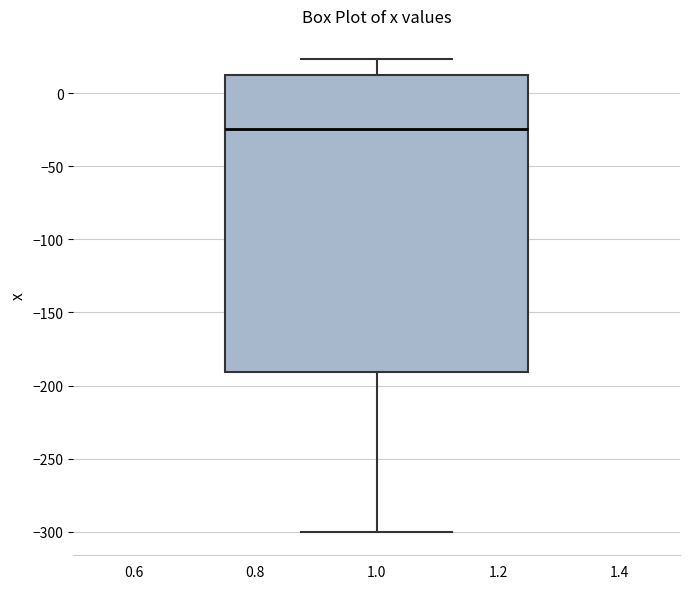

Read this box plot against the y-axis: the position of the median line, the range covered by the box, and the ends of both whiskers. The values are not printed on the chart, so give them approximately, as read against the axis.

median -25, box -190 to 10, whiskers -300 to 25